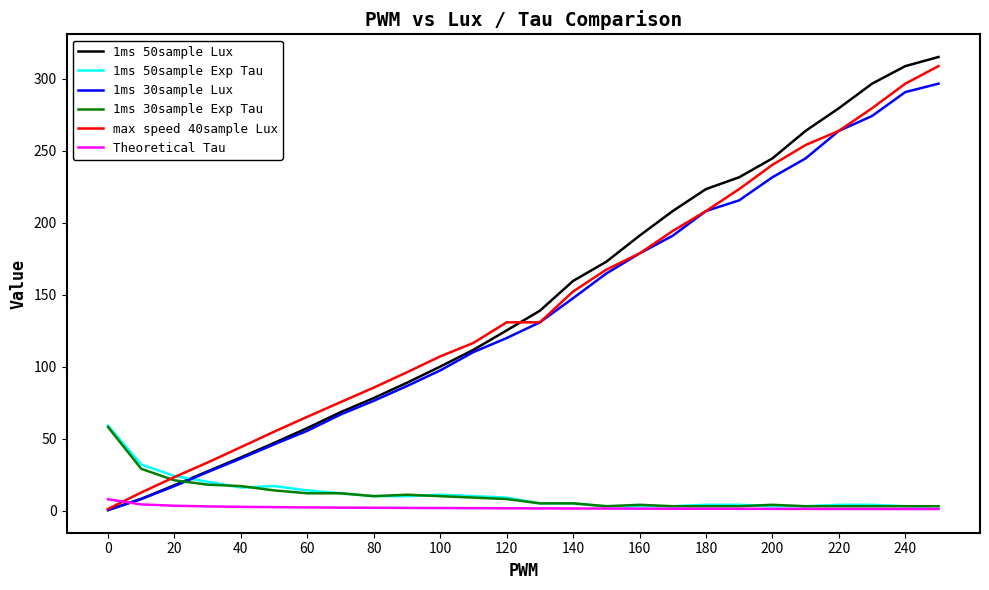

Which series has the largest range (max minus min)?

1ms 50sample Lux